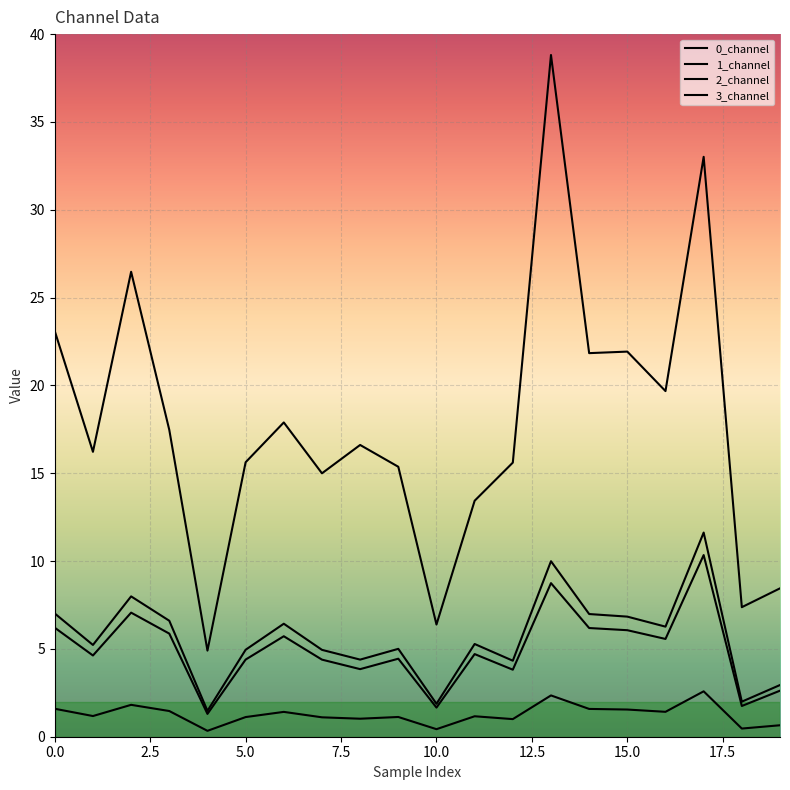

Reading left to right, transcribe all the data shown in this chart.

0_channel: 6.2	4.6	7.1	5.9	1.3	4.4	5.7	4.4	3.8	4.4	1.7	4.7	3.8	8.7	6.2	6.1	5.6	10.3	1.7	2.6
1_channel: 7.0	5.2	8.0	6.6	1.5	5.0	6.4	4.9	4.4	5.0	1.9	5.3	4.3	10.0	7.0	6.8	6.3	11.6	2.0	2.9
2_channel: 1.6	1.2	1.8	1.5	0.3	1.1	1.4	1.1	1.0	1.1	0.4	1.2	1.0	2.4	1.6	1.5	1.4	2.6	0.5	0.7
3_channel: 23.1	16.2	26.5	17.5	4.9	15.6	17.9	15.0	16.6	15.4	6.4	13.4	15.6	38.8	21.8	21.9	19.7	33.0	7.4	8.4